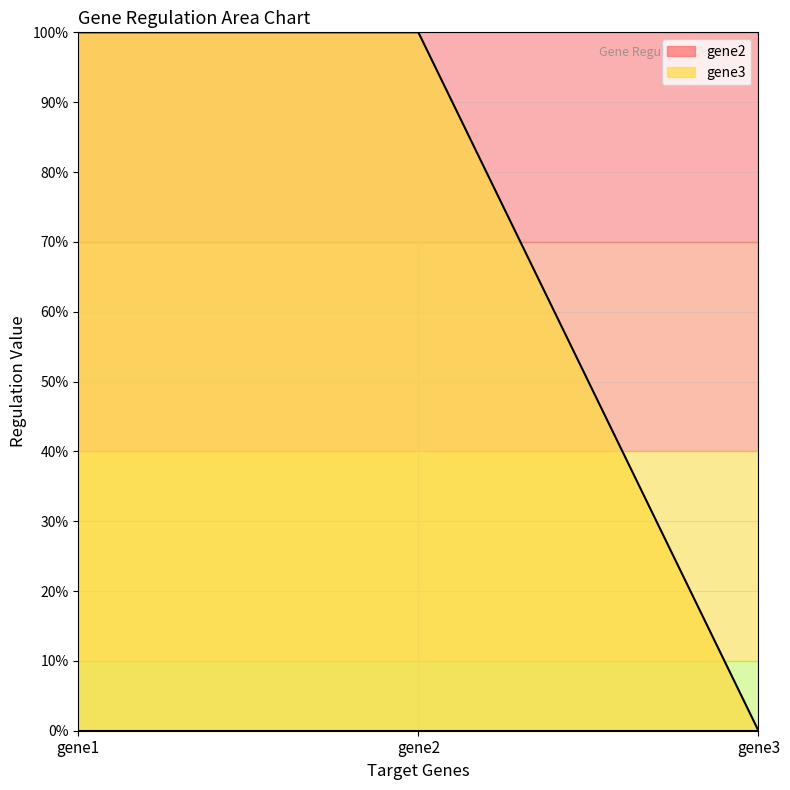

Rank the categories by value from highest to lowest.

gene1, gene2, gene3